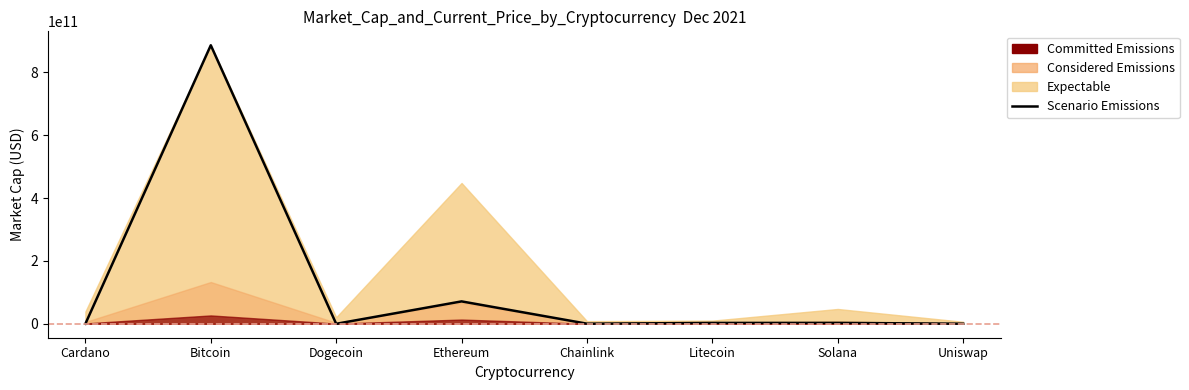

What is the maximum value shown in the chart?

886391917168.0